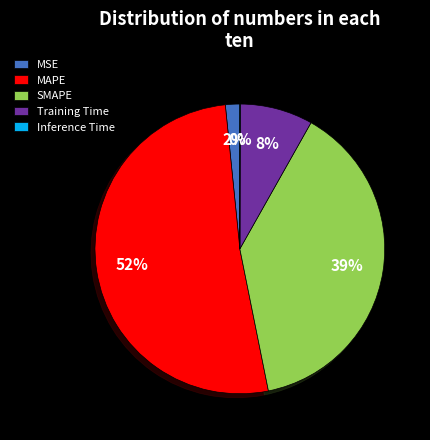

True or false: Training Time accounts for 23% of the total.

False